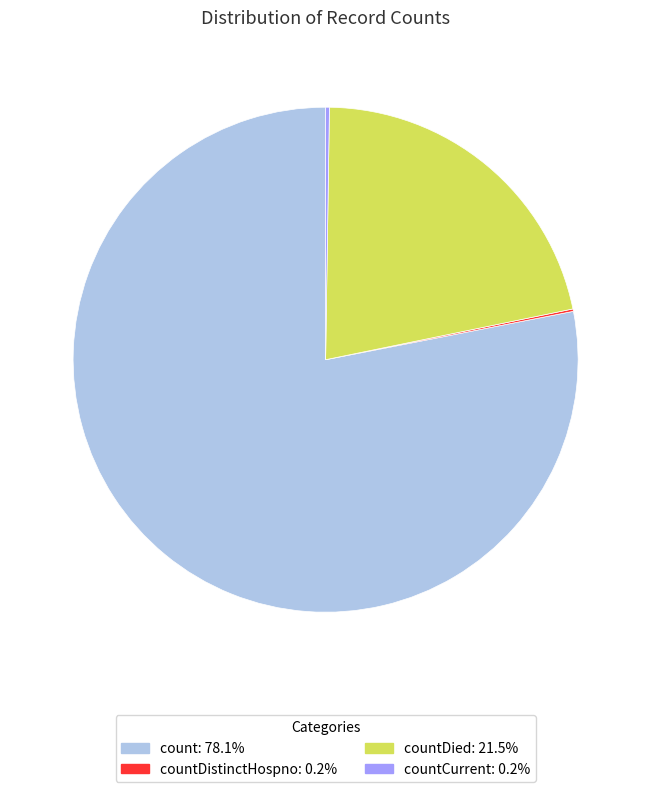

Is there a majority slice in this chart?

Yes